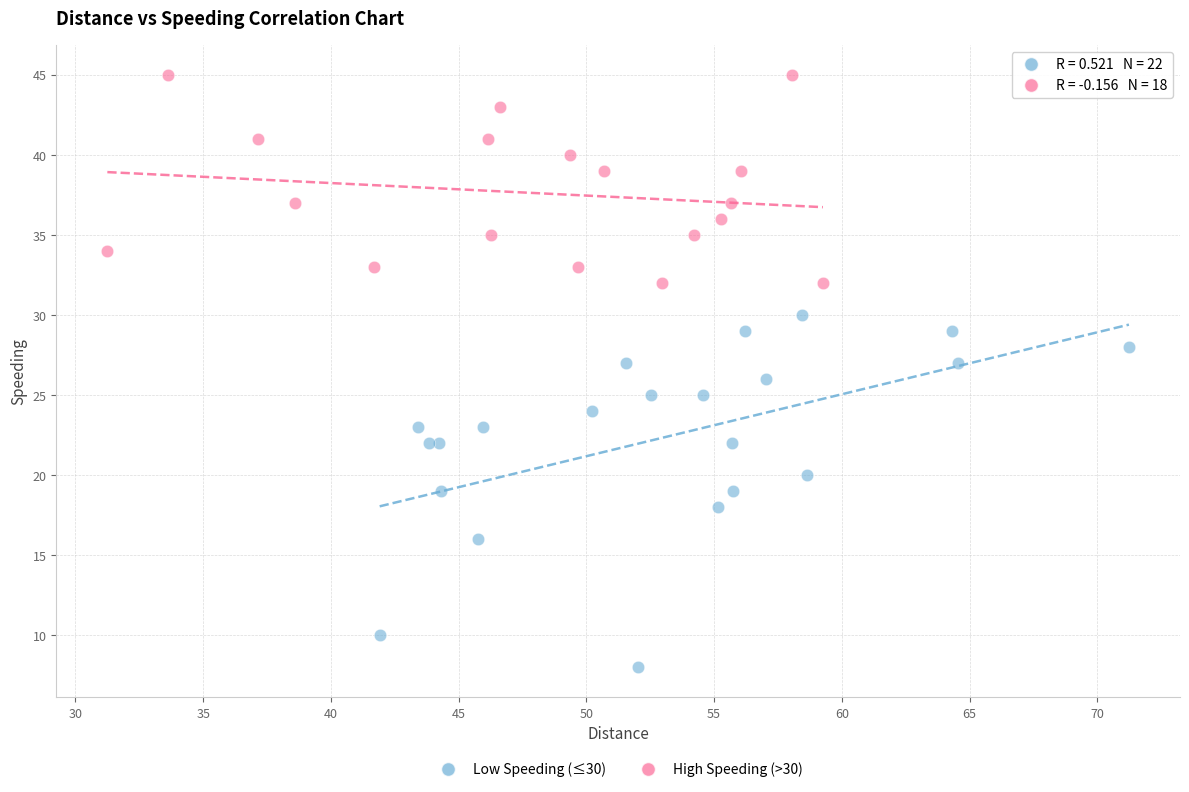

Which series contains the lowest Y value?

Low Speeding (≤30)